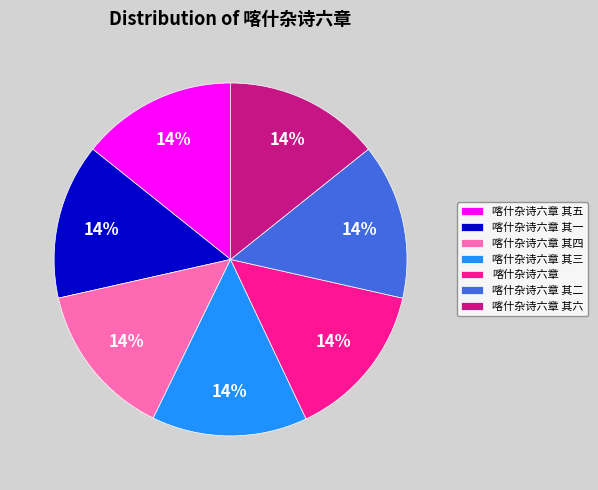

True or false: 喀什杂诗六章 其三 accounts for 14% of the total.

True